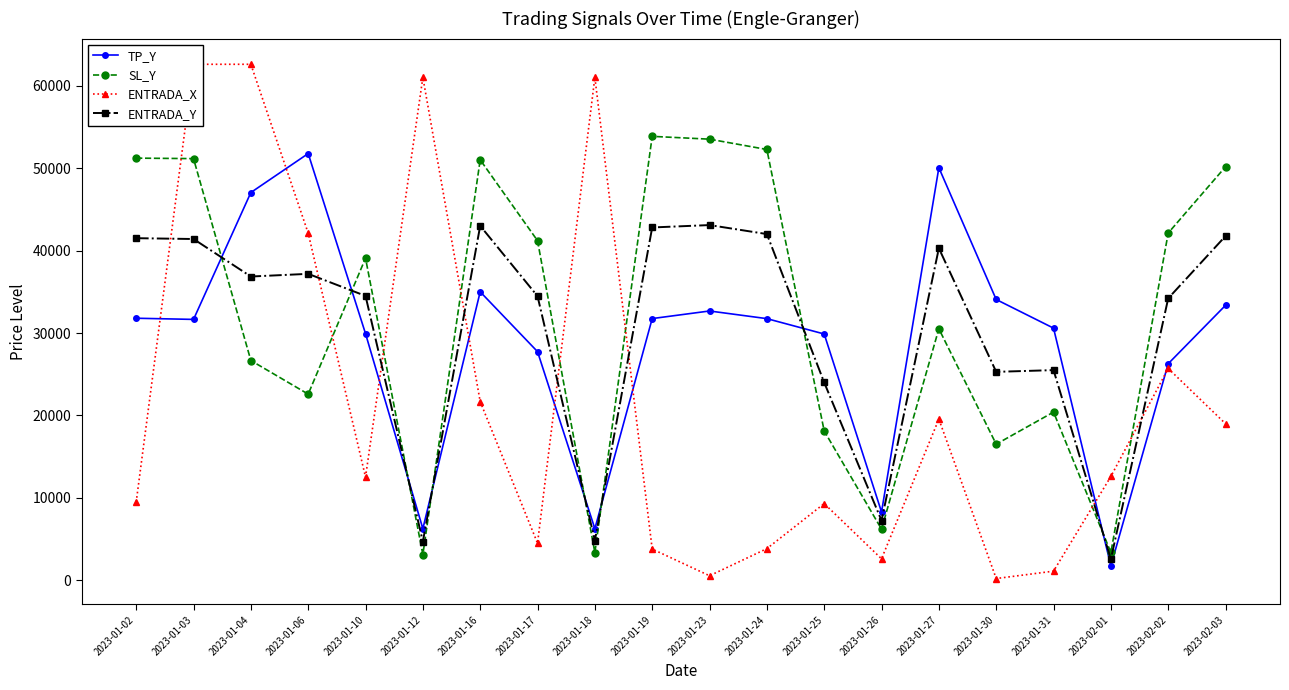

Which category has the lowest value across all series?

2023-01-30